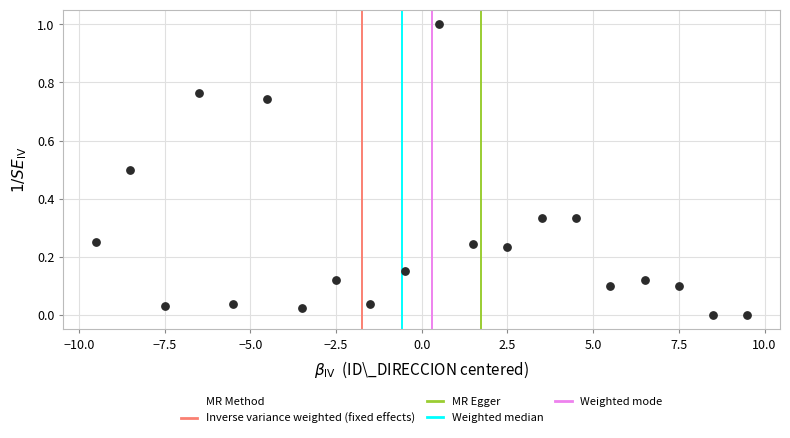

What is the range of X values (max minus min)?

19.0